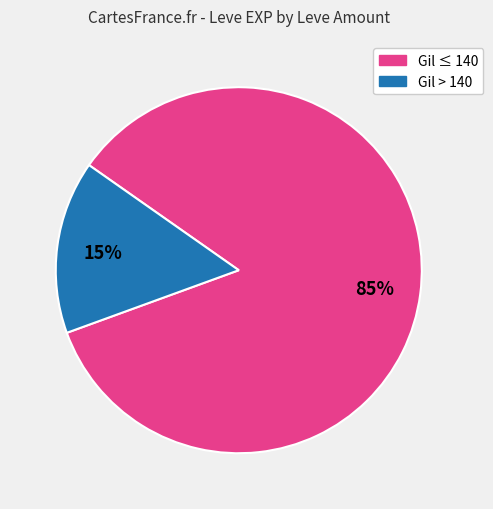

To the nearest percent, what is the average slice percentage?

50%